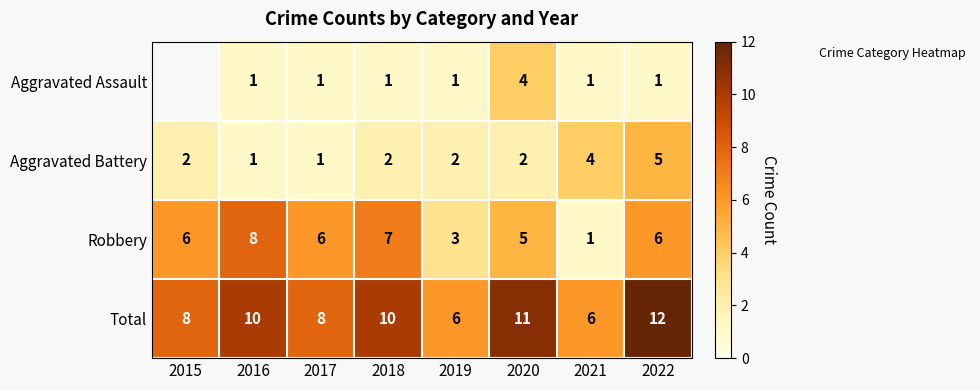

List the series in order of their peak value, lowest first.

Aggravated Assault, Aggravated Battery, Robbery, Total